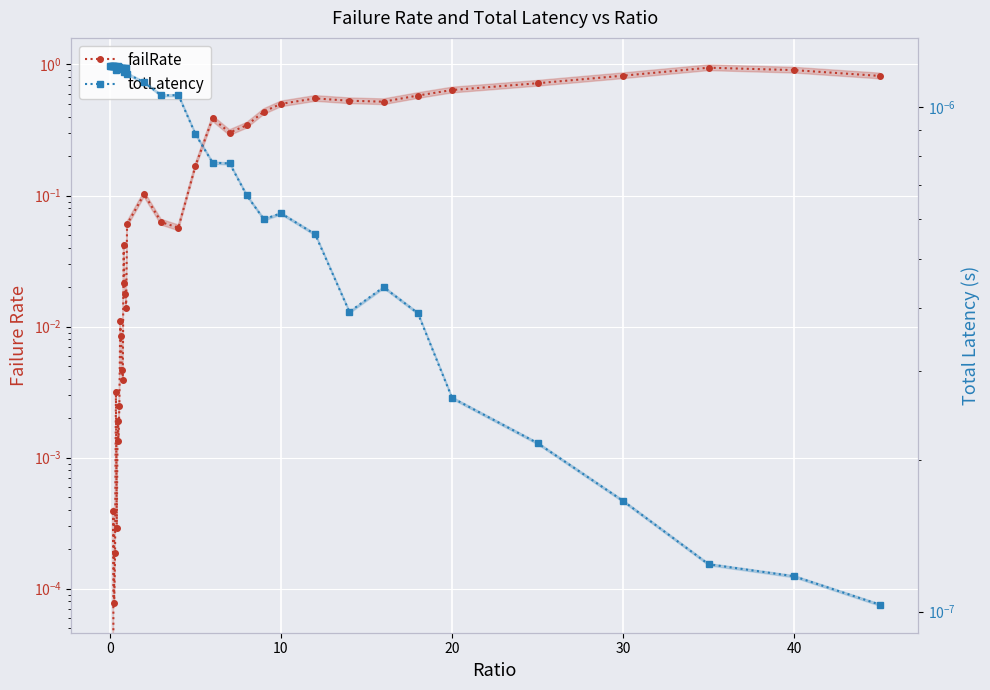

Is it true that failRate equals 0.0 at 50?

False